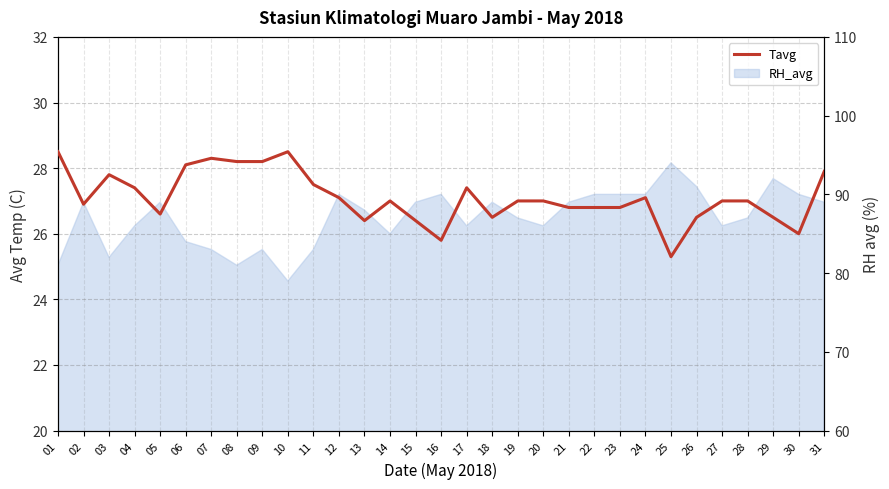

What is the smallest value displayed?

25.3